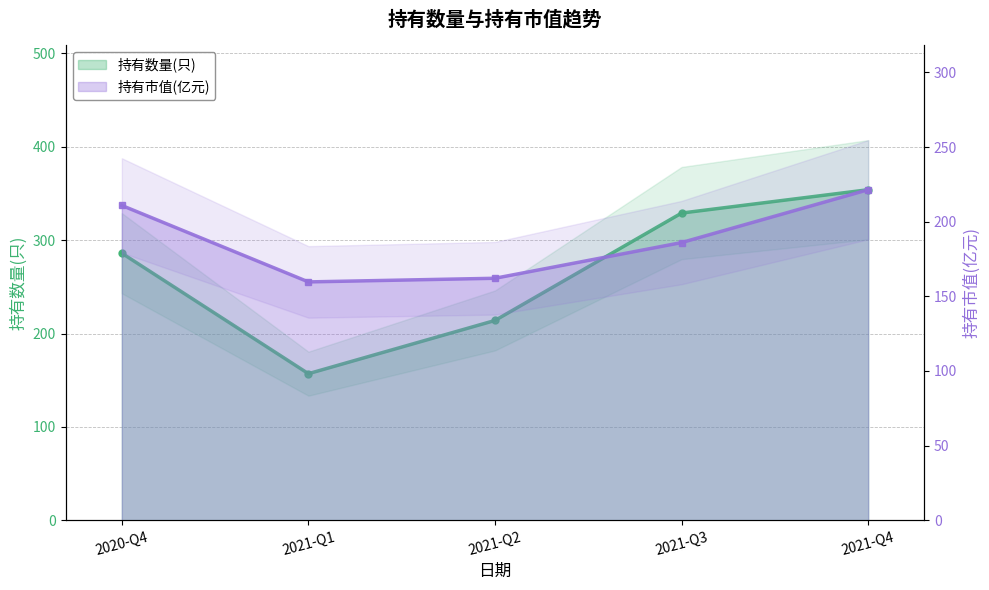

What is the label of the 4th point from the left?

2021-Q3